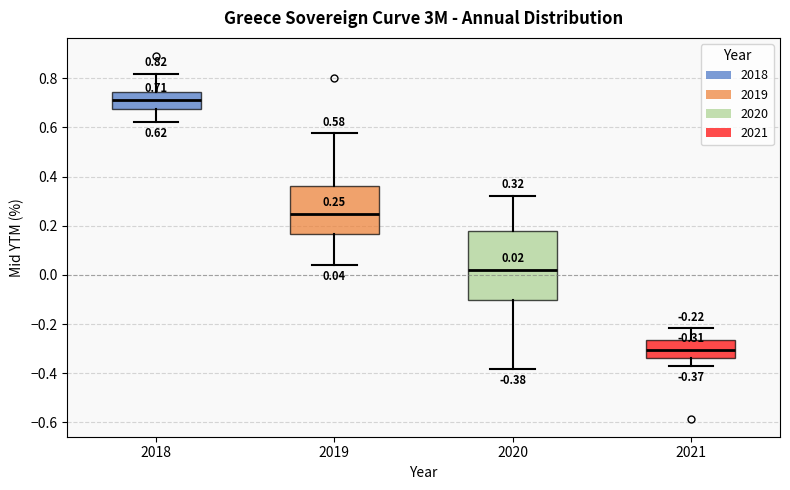

Which box is the tallest, from its lower edge to its upper edge?

2020